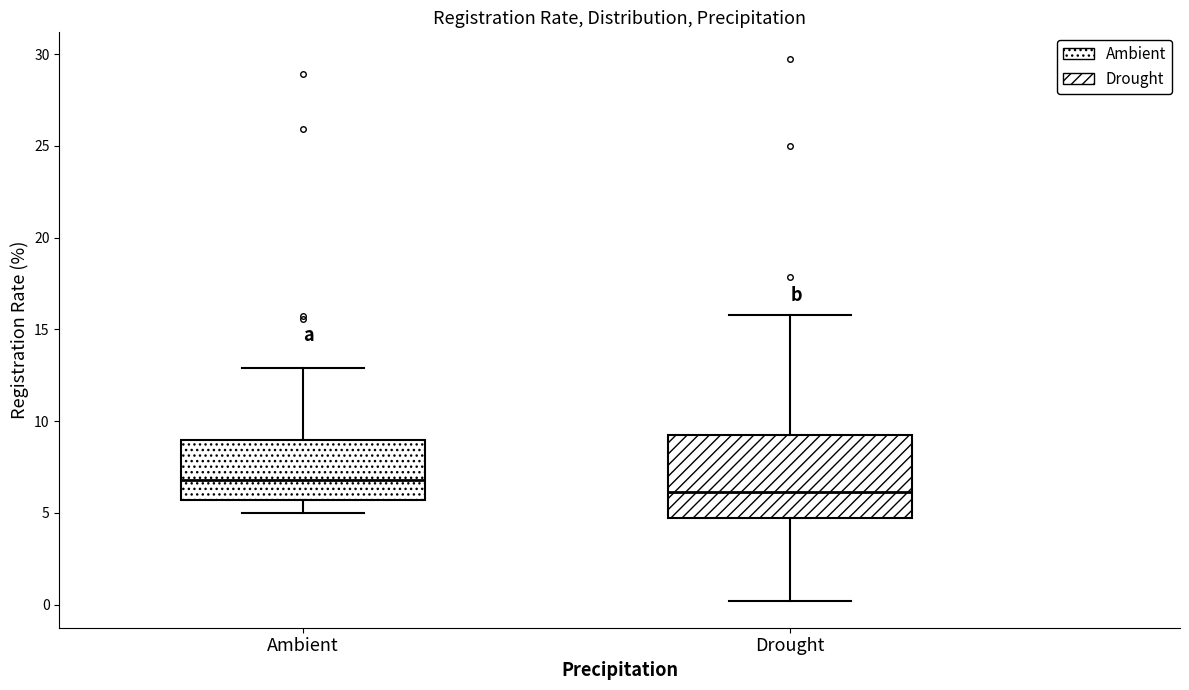

Reading left to right, transcribe this box plot: for each box, give where its median line is, the range the box spans, and where its two whiskers end, as read against the y-axis. The values are not printed on the chart, so give them approximately, as read against the axis.

Ambient: median 7.0, box 5.5 to 9.0, whiskers 5.0 to 13.0
Drought: median 6.0, box 4.5 to 9.5, whiskers 0.0 to 16.0